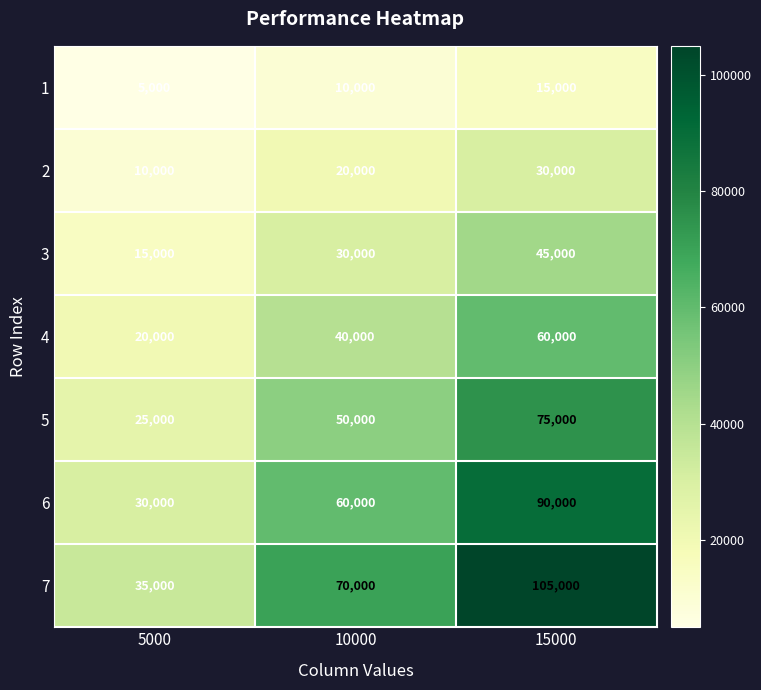

Which series has the largest total across all categories?

7